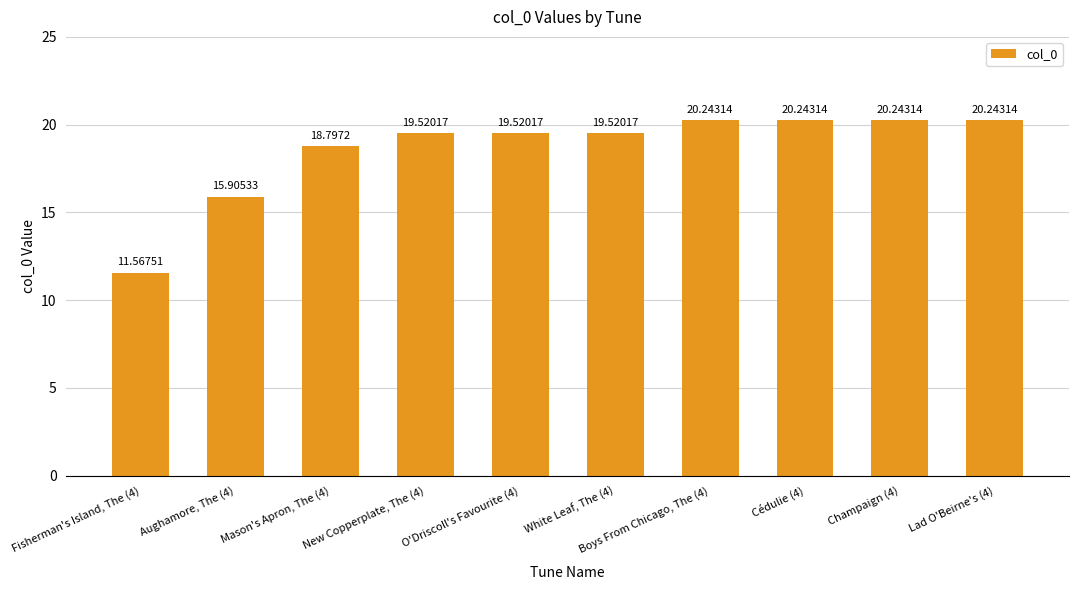

What is the ratio of the value at Boys From Chicago, The (4) to the value at White Leaf, The (4)?

1.0